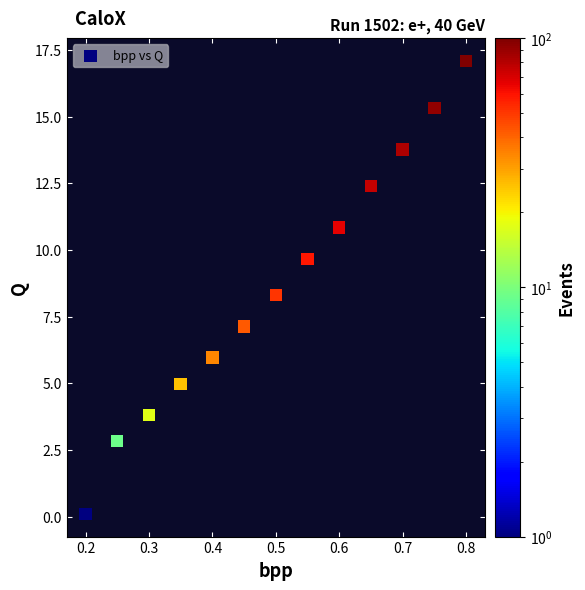

What is the range of Y values (max minus min)?

17.0